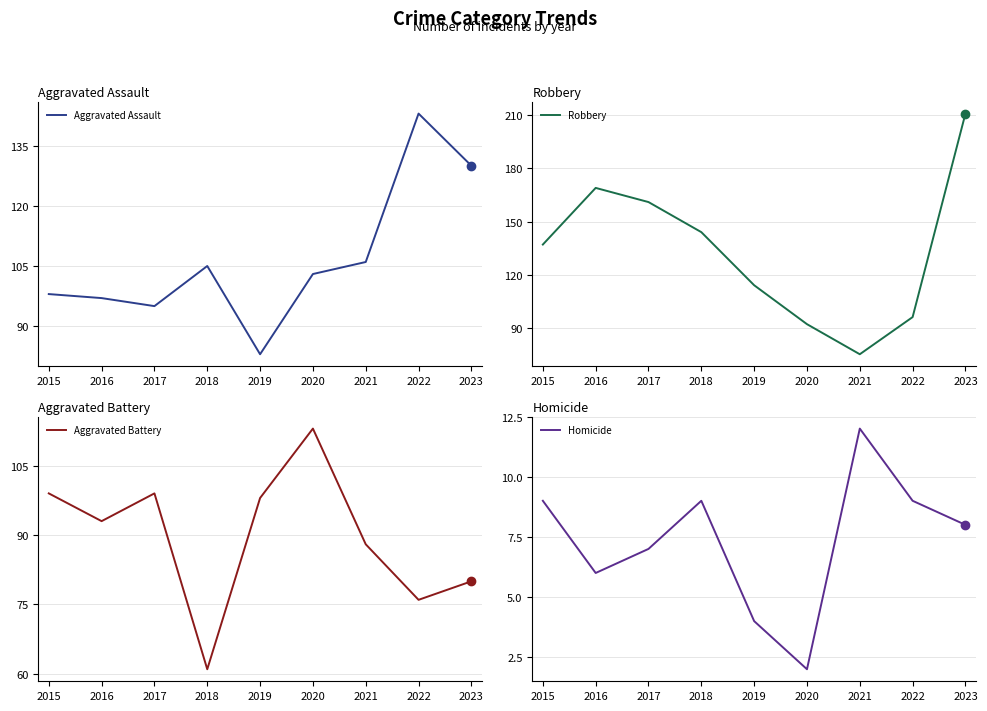

Reading left to right, list all the values displayed in this chart.

Aggravated Assault: 98	97	95	105	83	103	106	143	130
Robbery: 137	169	161	144	114	92	75	96	211
Aggravated Battery: 99	93	99	61	98	113	88	76	80
Homicide: 9	6	7	9	4	2	12	9	8